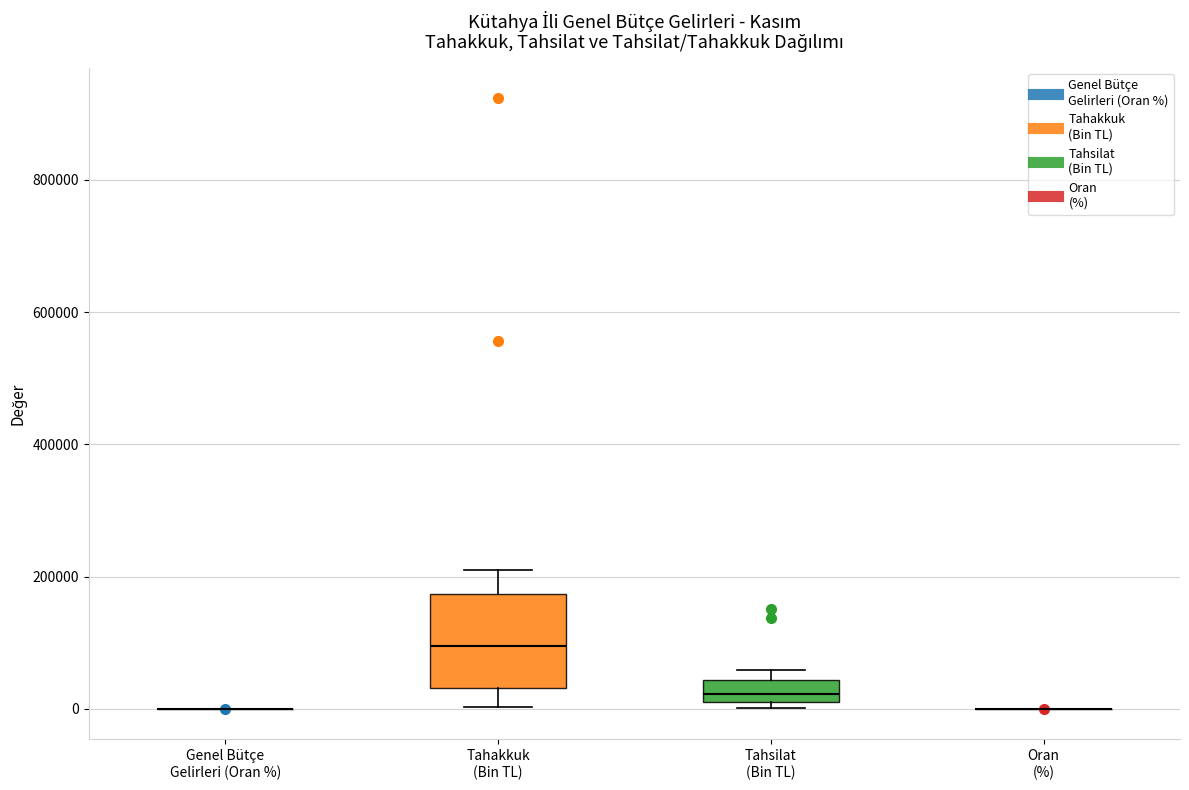

Reading left to right, read every box against the y-axis: the position of its median line, the range the box covers, and the ends of its whiskers. The values are not printed on the chart, so give them approximately, as read against the axis.

Genel Bütçe Gelirleri (Oran %): box collapsed to a line at 0, whiskers 0 to 0
Tahakkuk (Bin TL): median 100000, box 40000 to 180000, whiskers 0 to 200000
Tahsilat (Bin TL): median 20000, box 0 to 40000, whiskers 0 (just below the box's lower edge) to 60000
Oran (%): box collapsed to a line at 0, whiskers 0 to 0